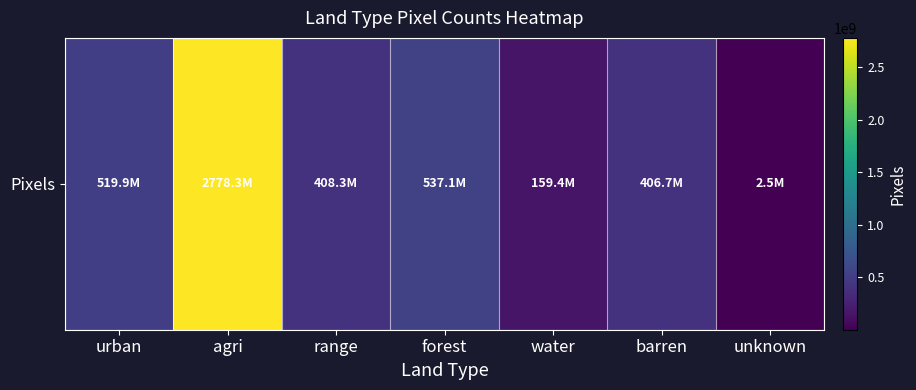

What is the average value?

687448759